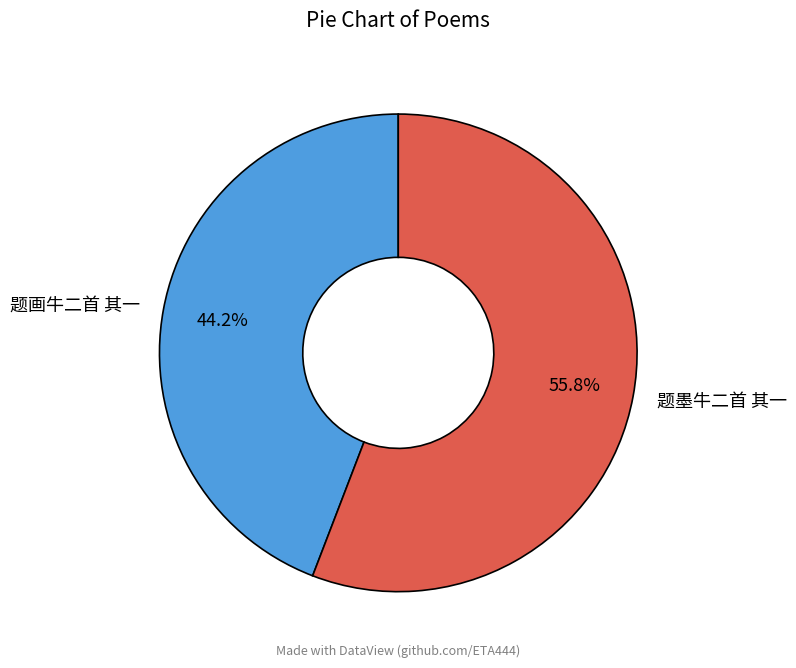

Is there any slice that represents more than half of the pie?

Yes